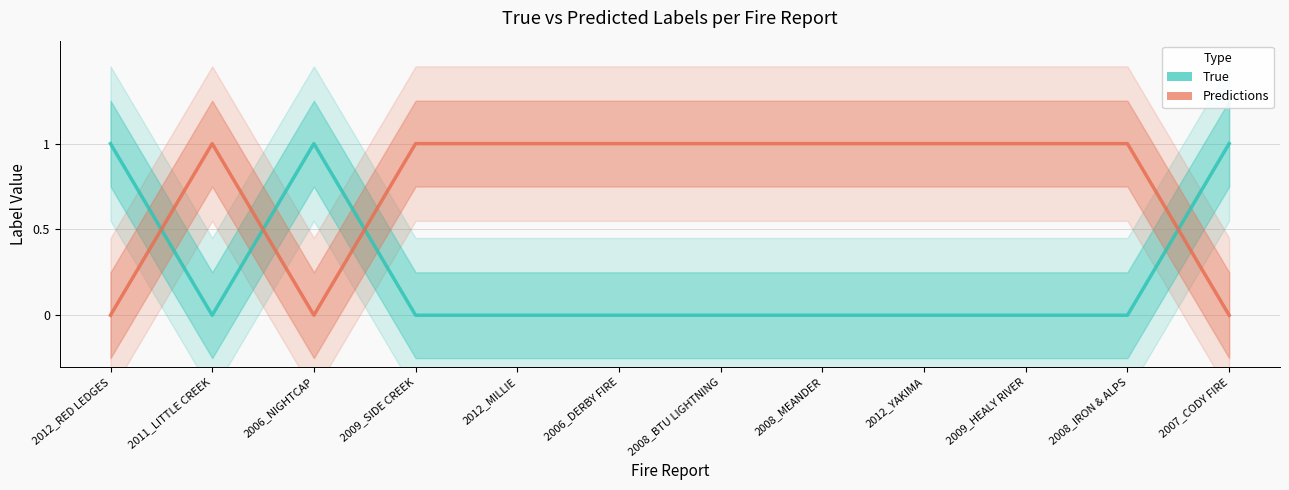

How many positive values does the True series have?

3